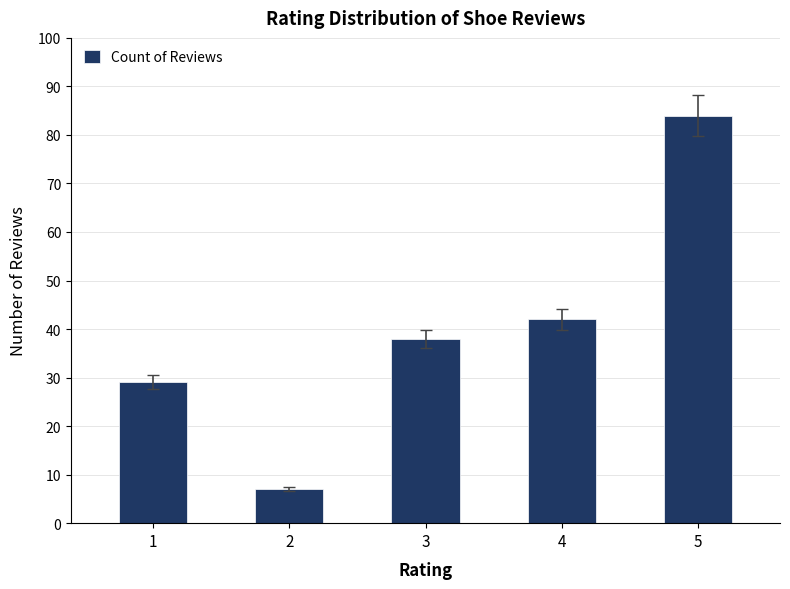

What is the ratio of the value at 1 to the value at 5?

0.3